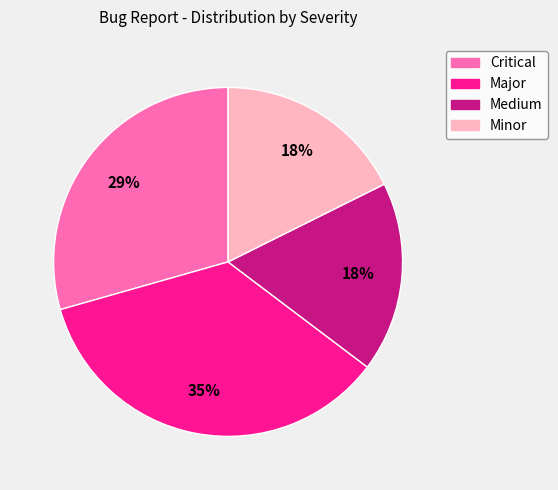

Approximately how many times larger is the value at Major compared to Critical?

1.2